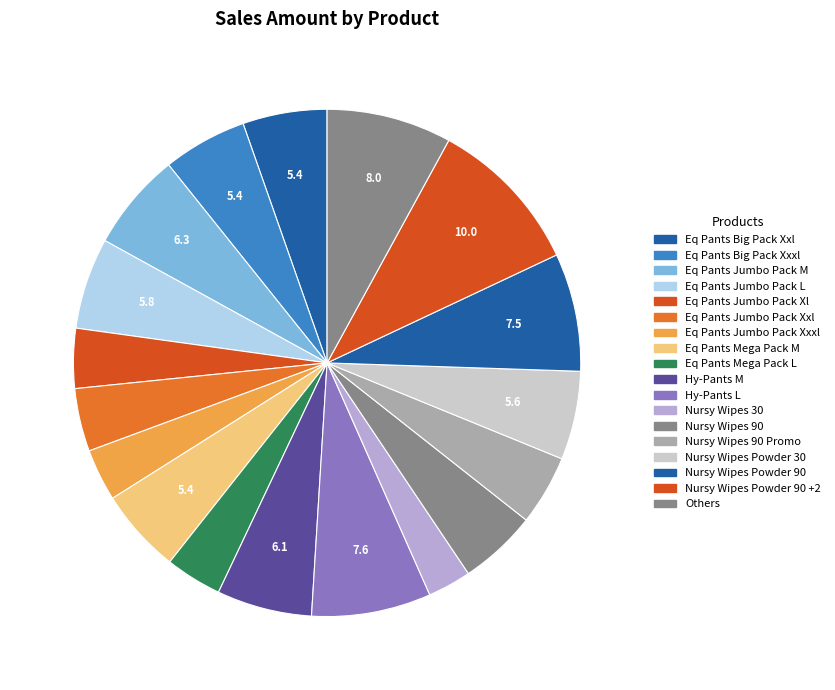

Count the number of slices in the pie.

18